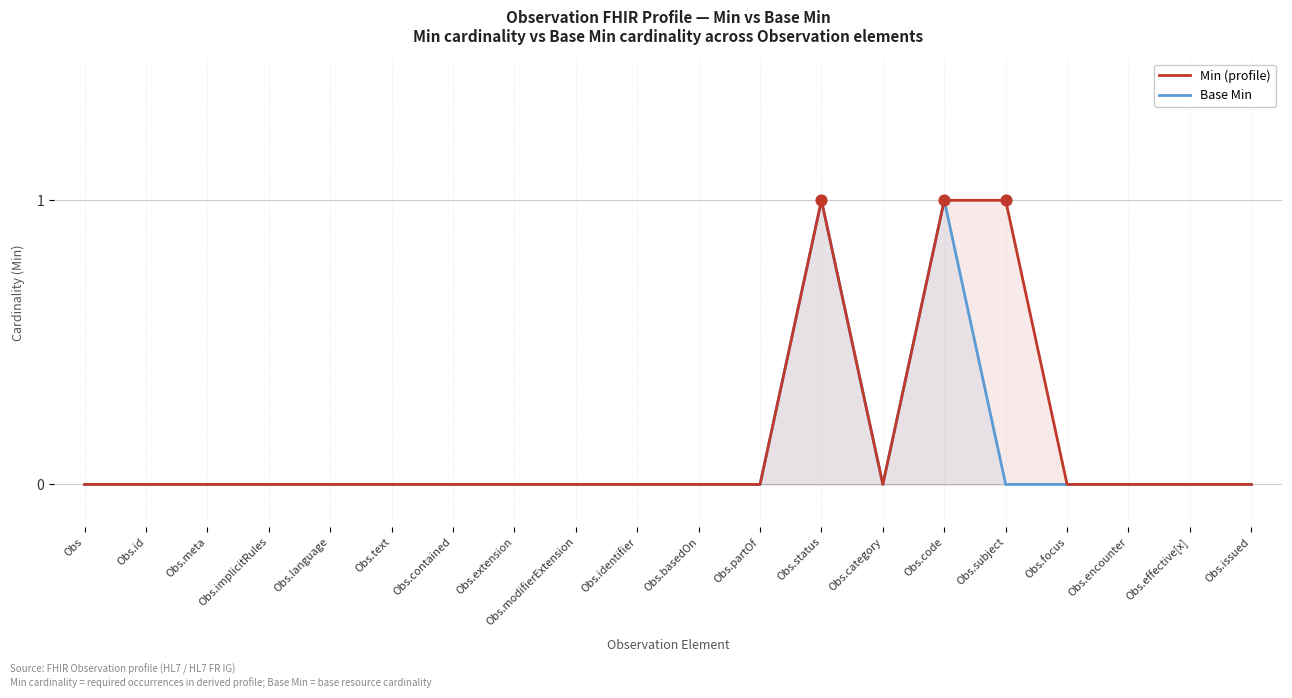

What are all the series names shown in the legend?

Min (profile), Base Min